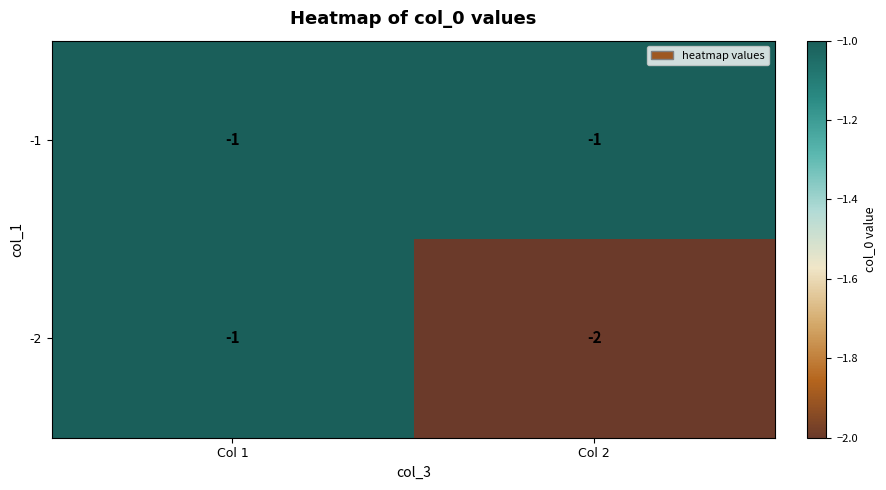

True or false: -2 has a value of -2 at Col 2.

True